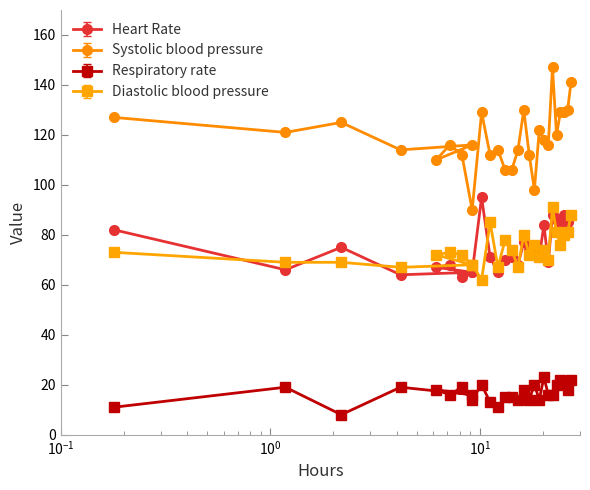

Reading right to left, extract all data points from this chart.

Heart Rate: 88	85	88	83	86	88	69	84	71	73	74	77	68	71	70	65	71	95	65	63	68	67	65	64	75	66	82
Systolic blood pressure: 141	130	129	129	120	147	116	118	122	98	112	130	114	106	106	114	112	129	90	112	116	110	116	114	125	121	127
Respiratory rate: 22	18	21	22	20	16	16	23	14	20	14	18	14	15	15	11	13	20	14	19	16	18	16	19	8	19	11
Diastolic blood pressure: 88	81	80	76	81	91	70	74	71	76	72	80	67	74	78	67	85	62	68	72	73	72	68	67	69	69	73